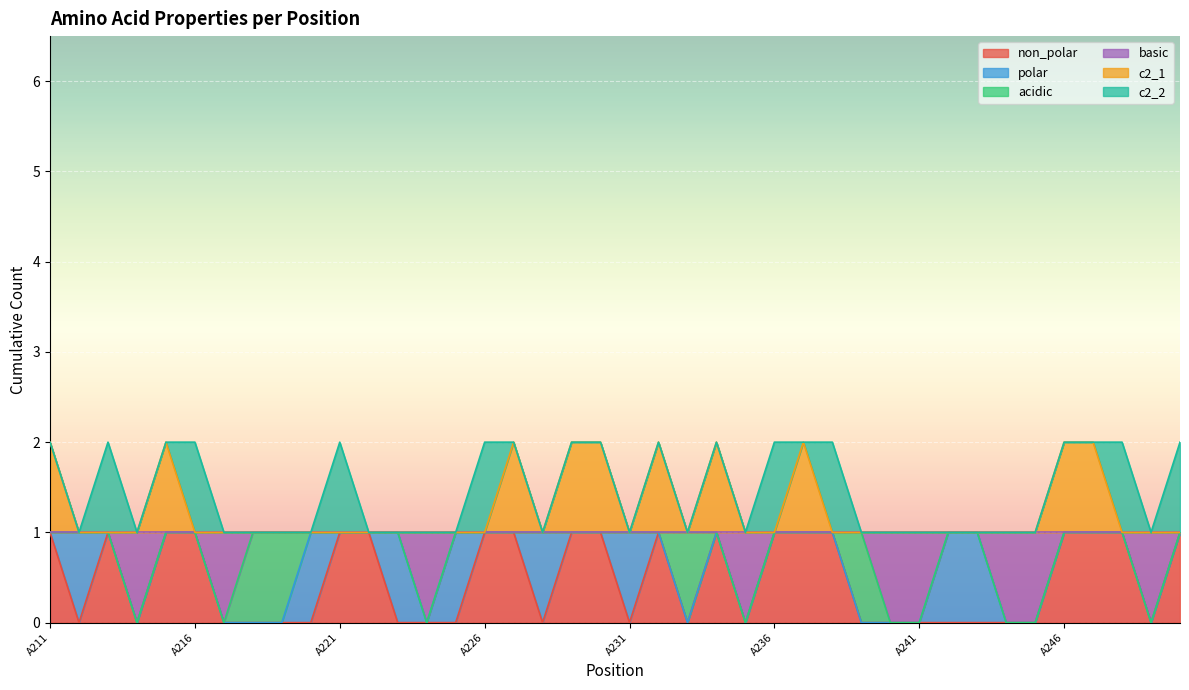

How many lines are shown in the chart?

6